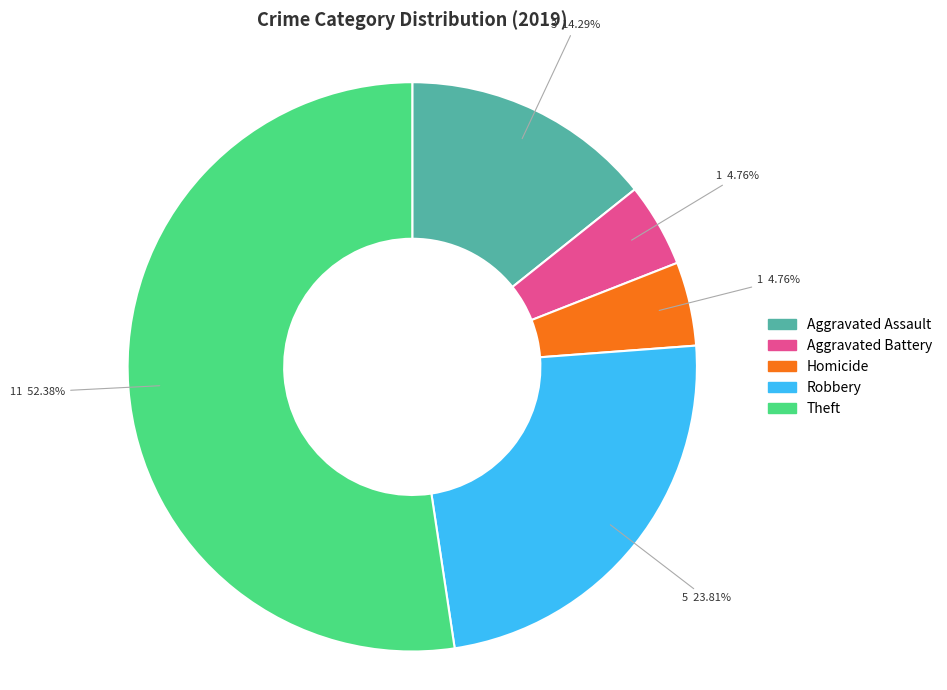

Is there any slice that represents more than half of the pie?

Yes